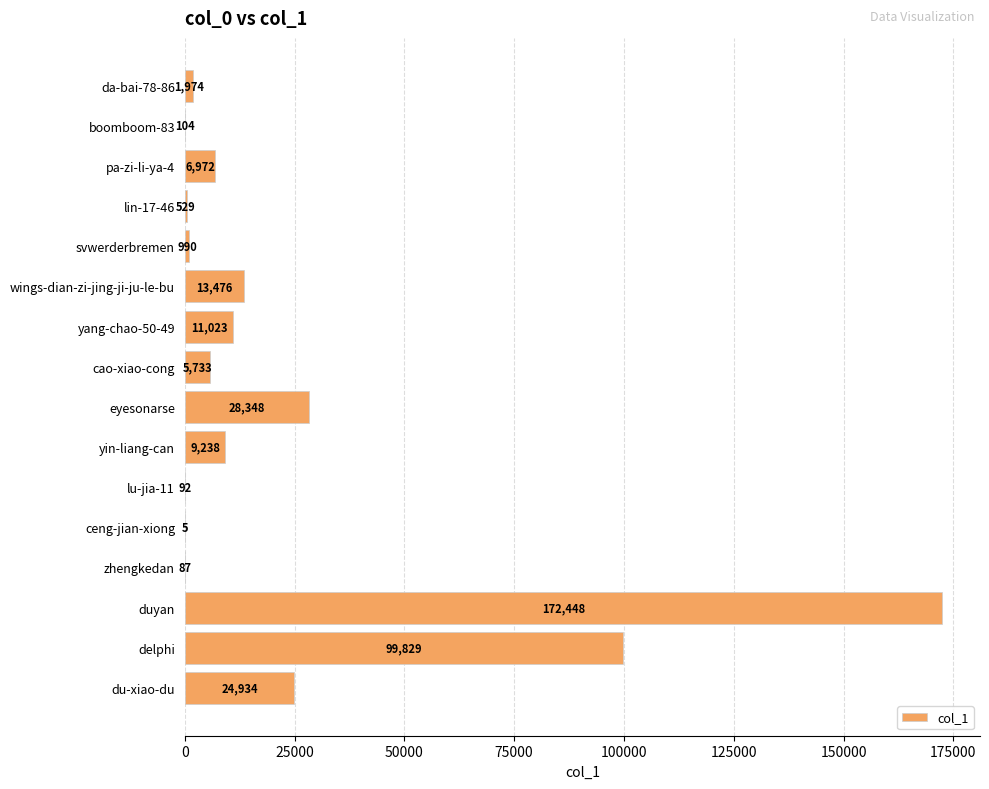

How many data points does each series have?

16